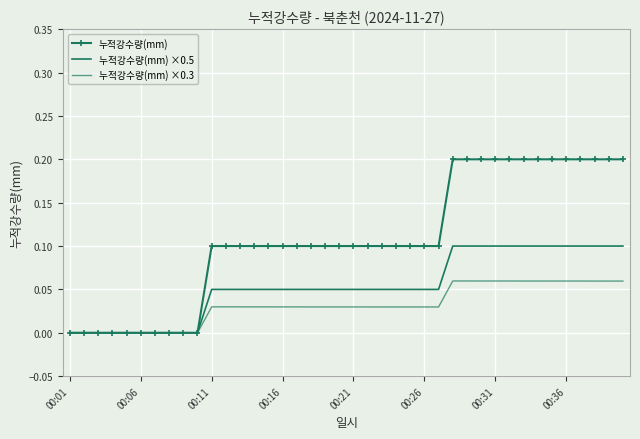

What is the difference between the maximum and minimum values in the 누적강수량(mm) series?

0.2